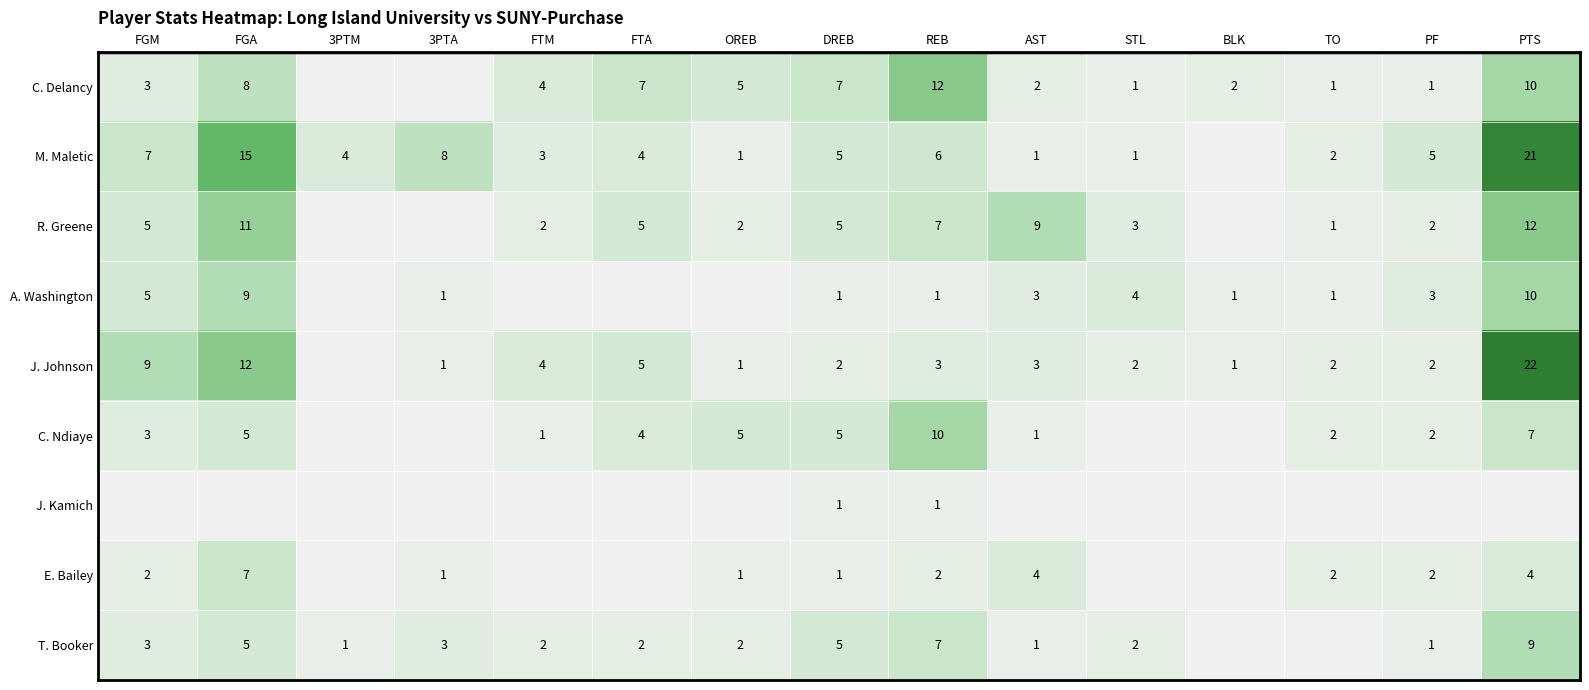

Which has a higher value, FGM or OREB?

OREB